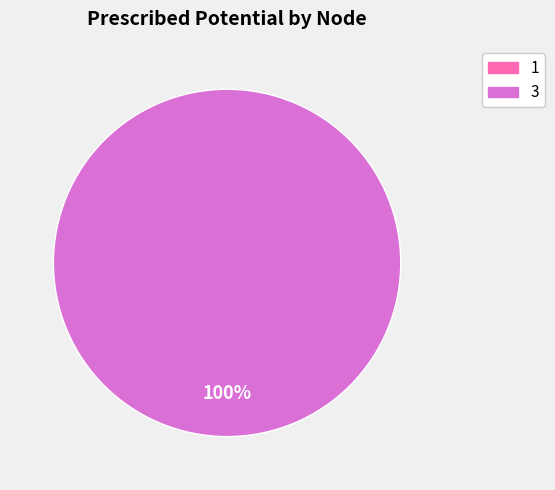

Does 3 represent more than half of the total?

Yes